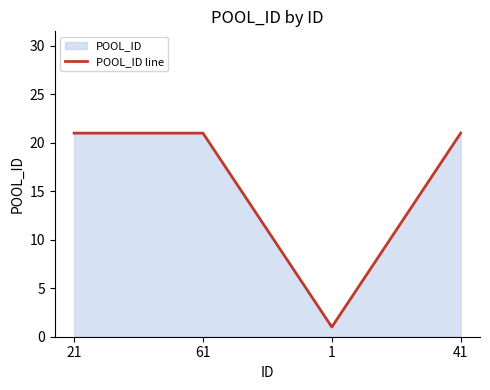

True or false: the data shows 29 at 21.

False